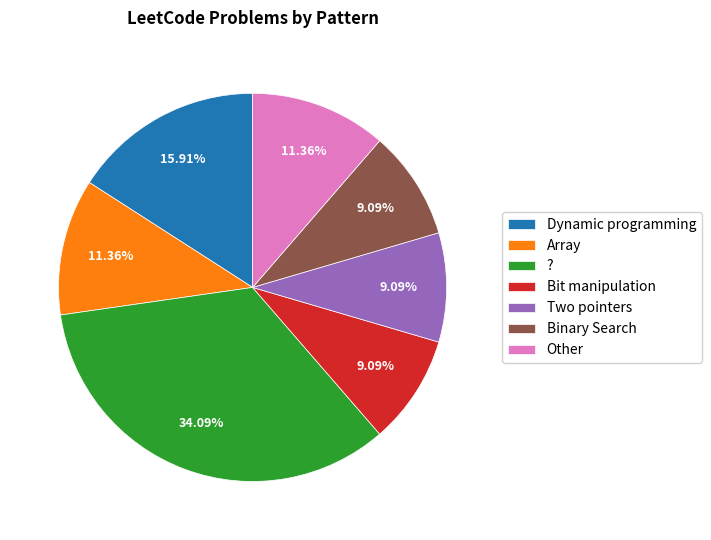

To the nearest percent, what is the average slice percentage?

14%